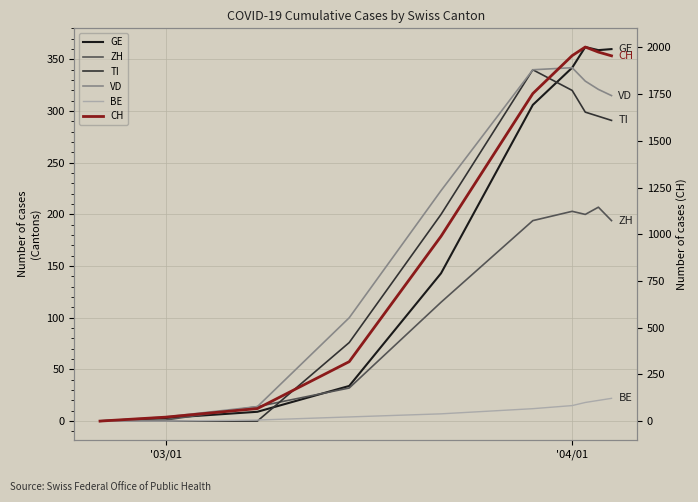

What is the maximum value for ZH?

207